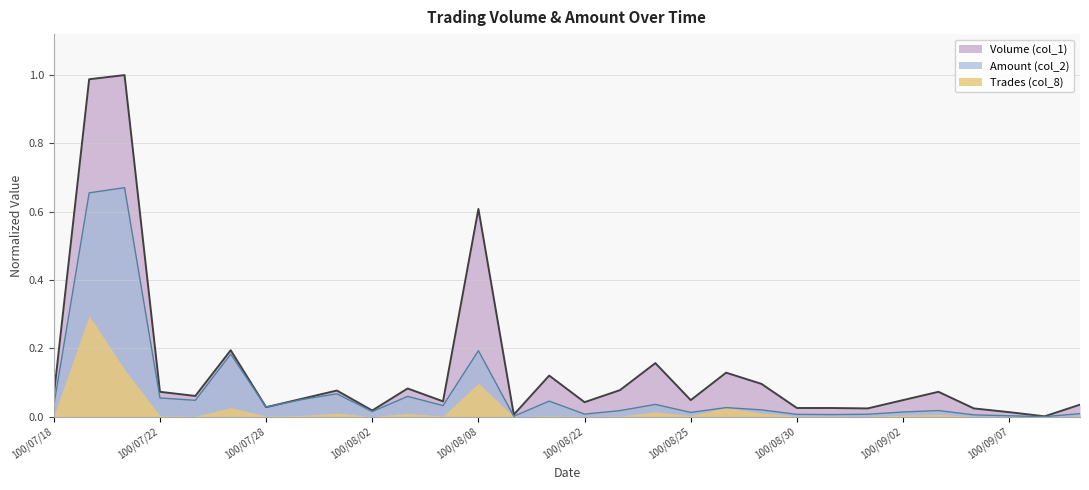

After their last crossing, which series has the higher values: Volume (col_1) or Amount (col_2)?

Volume (col_1)